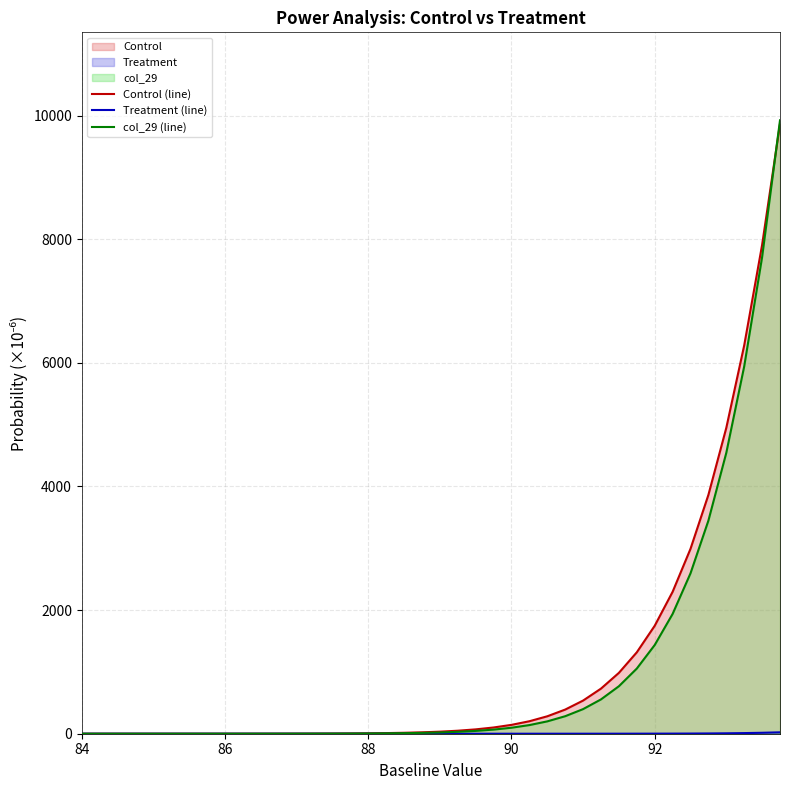

How many distinct data groups are displayed?

3